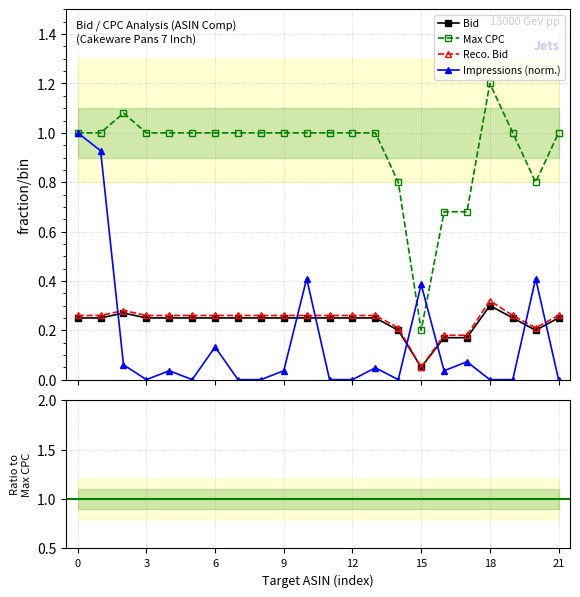

Which category has the highest value in the Max CPC series?

18